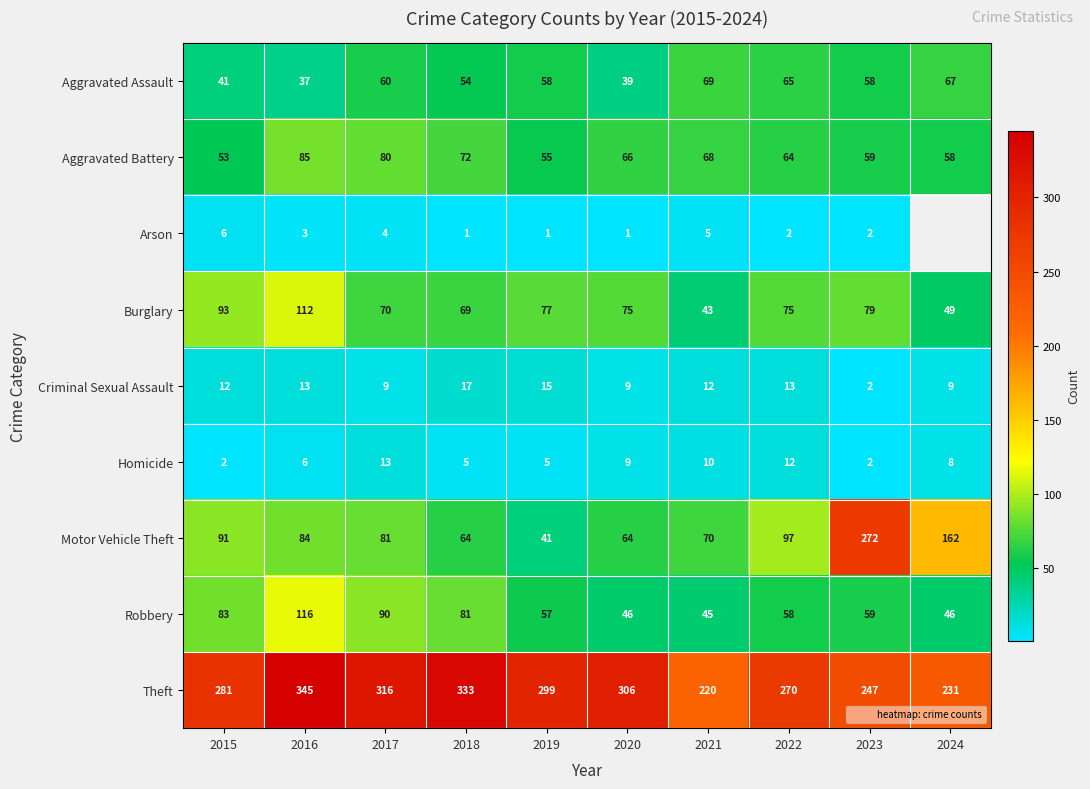

Which series has the largest total across all categories?

Theft